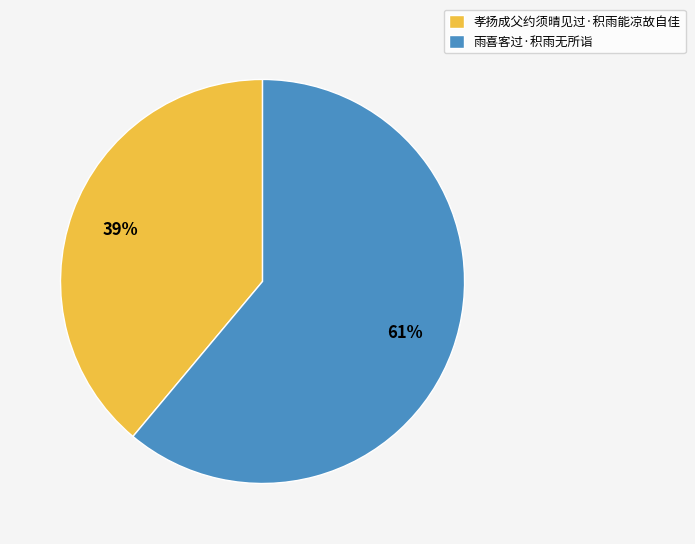

How many segments does this pie chart have?

2